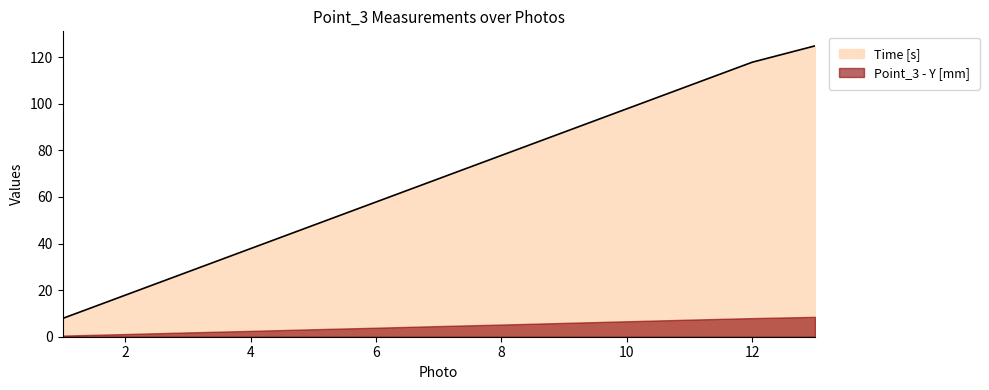

What is the minimum value shown in the chart?

0.5